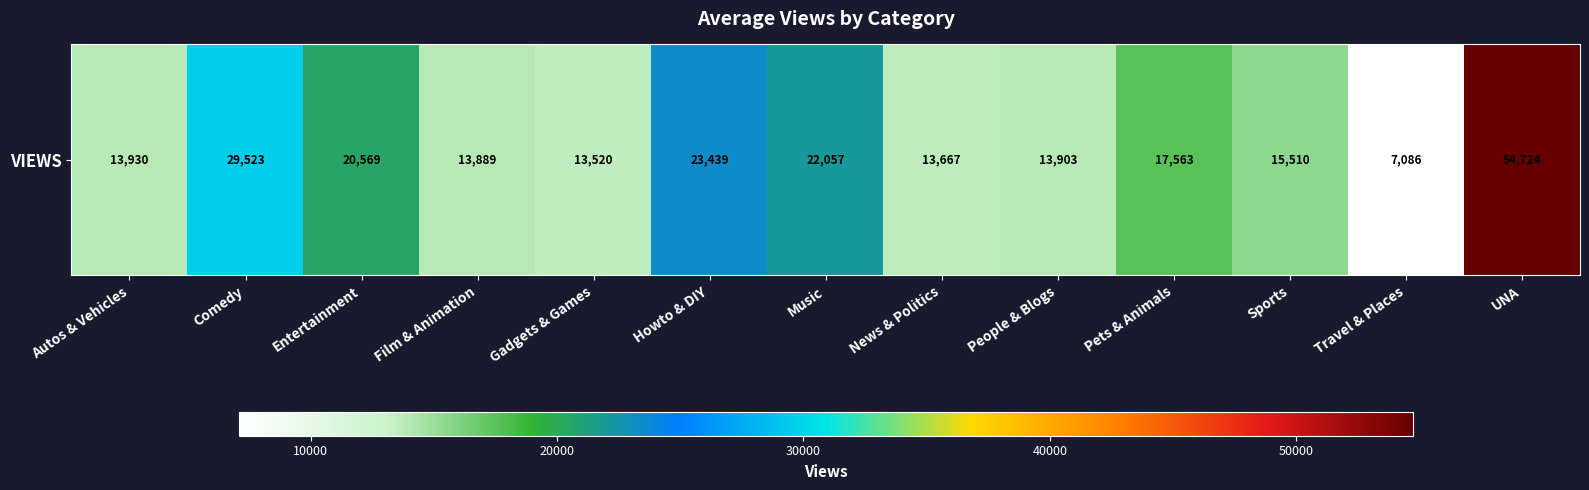

The chart shows a value of 17563.0 at Pets & Animals. True or false?

True